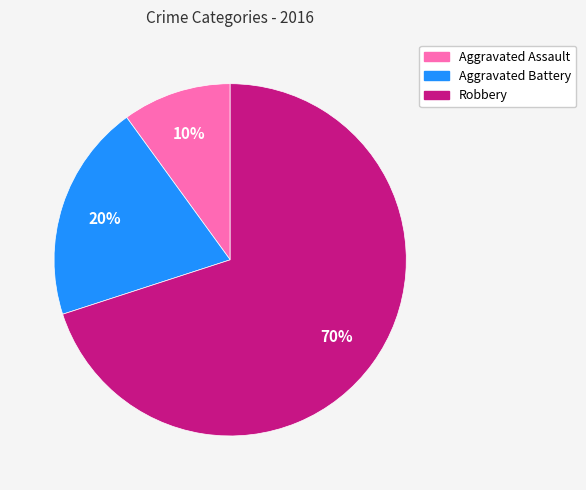

To the nearest percent, what is the average slice percentage?

33%